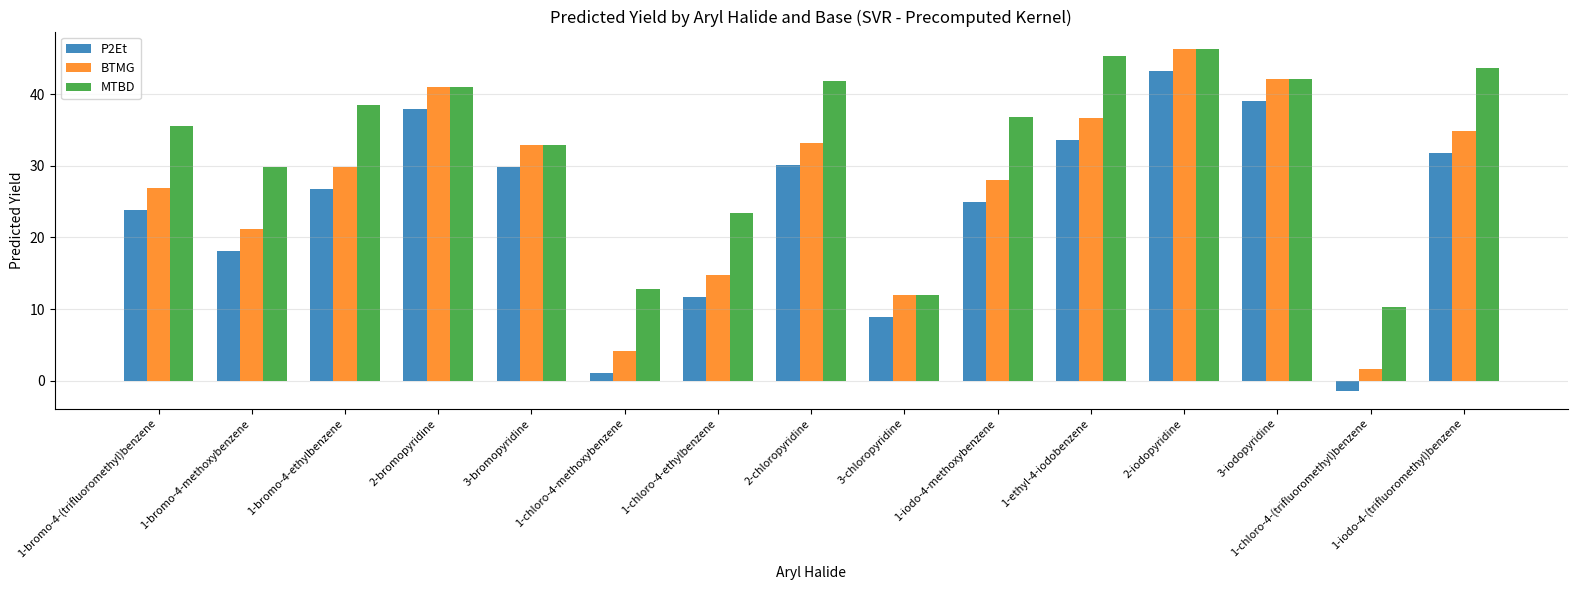

At which label does P2Et first exceed 26?

1-bromo-4-ethylbenzene